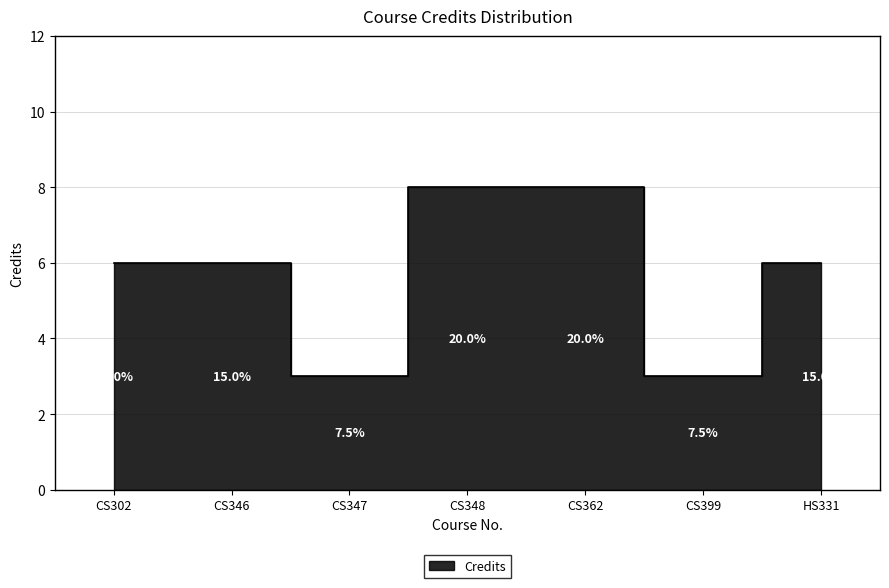

True or false: the data shows 3 at CS399.

True